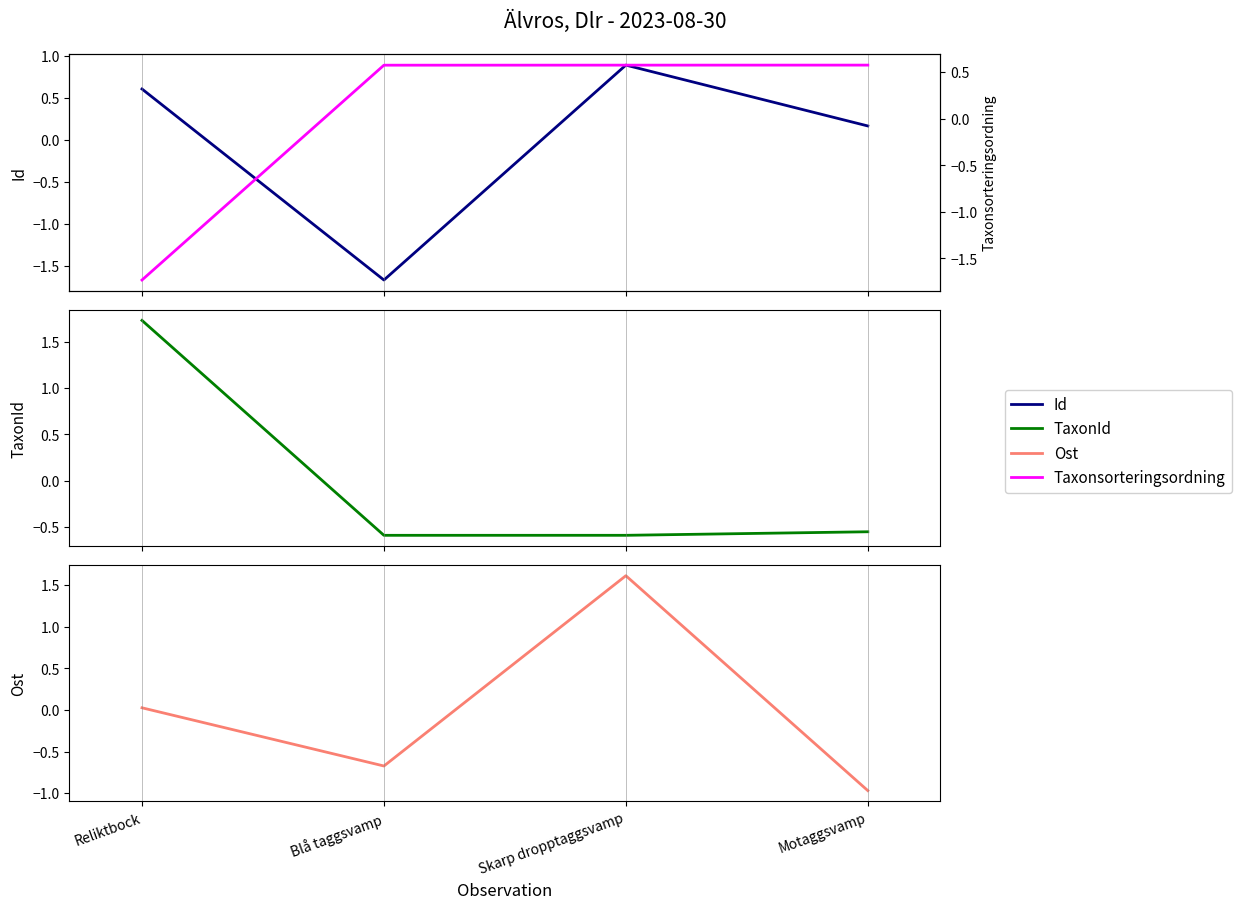

Which series has the largest total across all categories?

Id